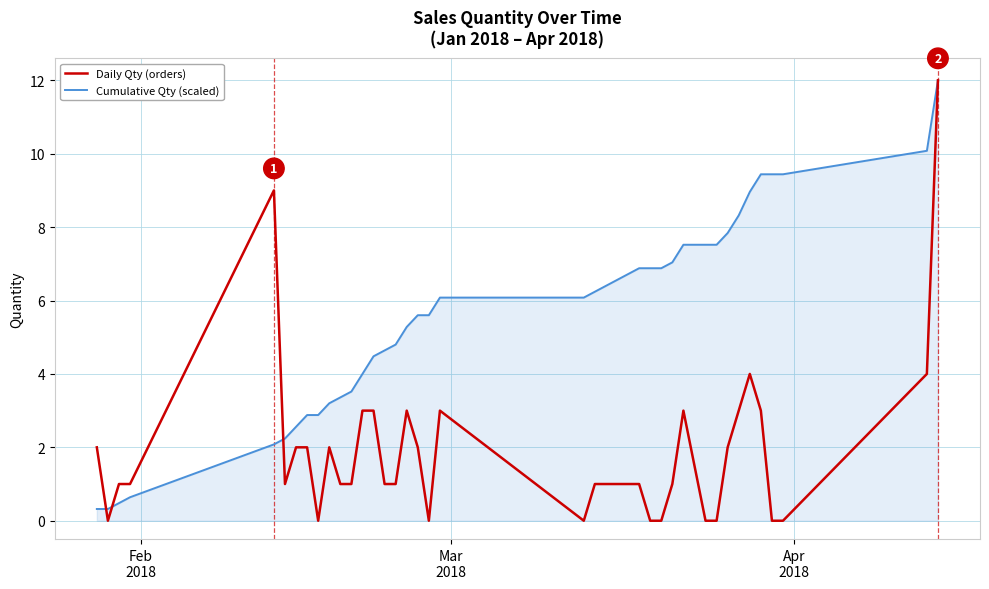

True or false: Cumulative Qty (scaled) and Daily Qty (orders) intersect in this chart.

True